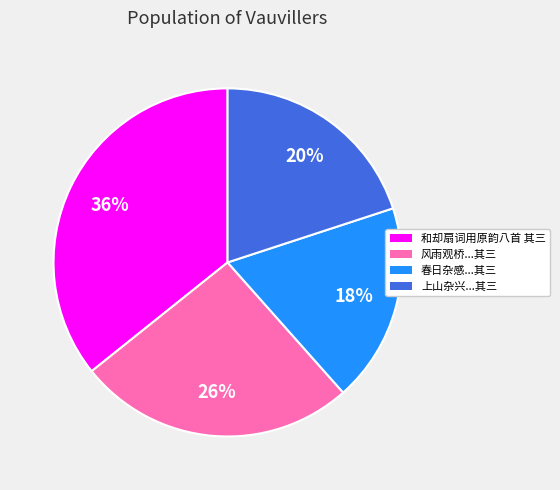

Count the number of slices in the pie.

4